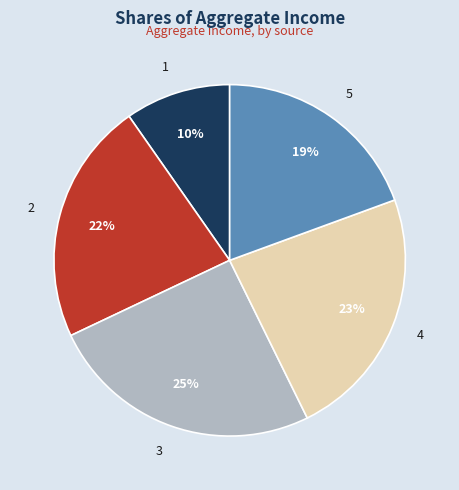

Which slice is the largest?

3